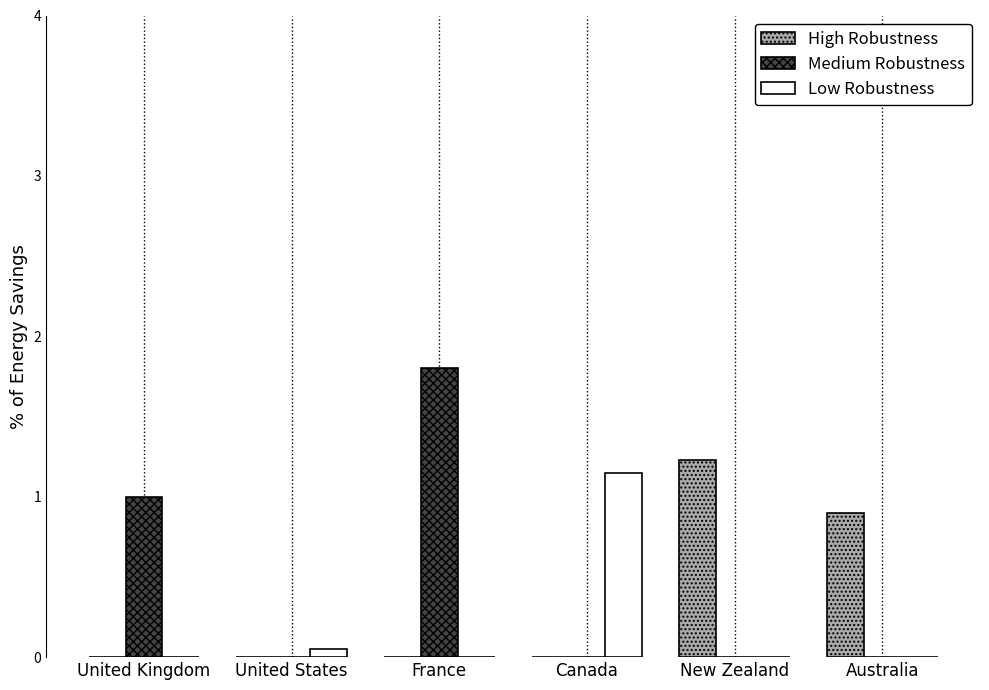

How many categories are shown in the chart?

6